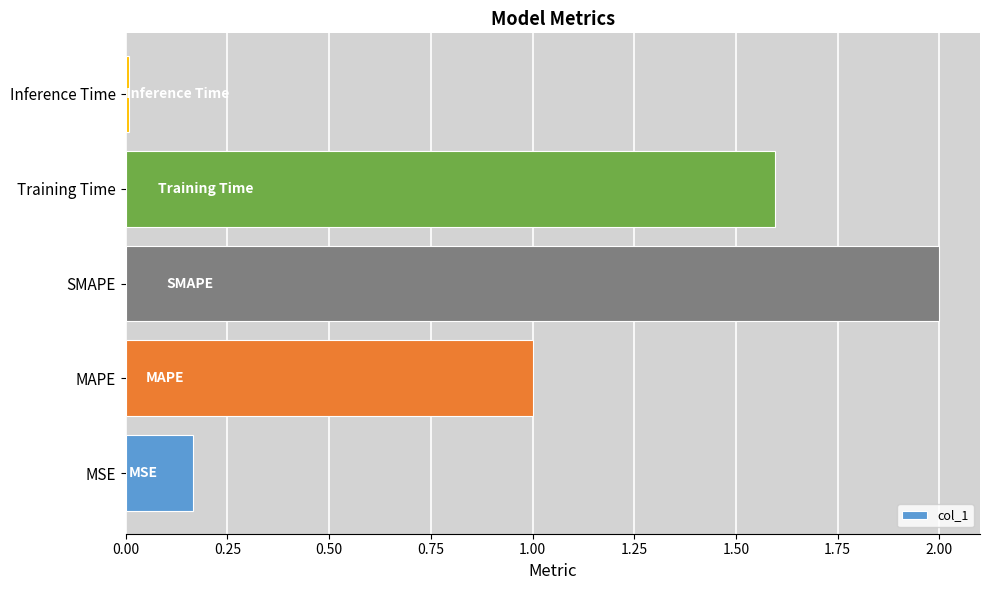

Where is the data nearest to the value 1?

MAPE